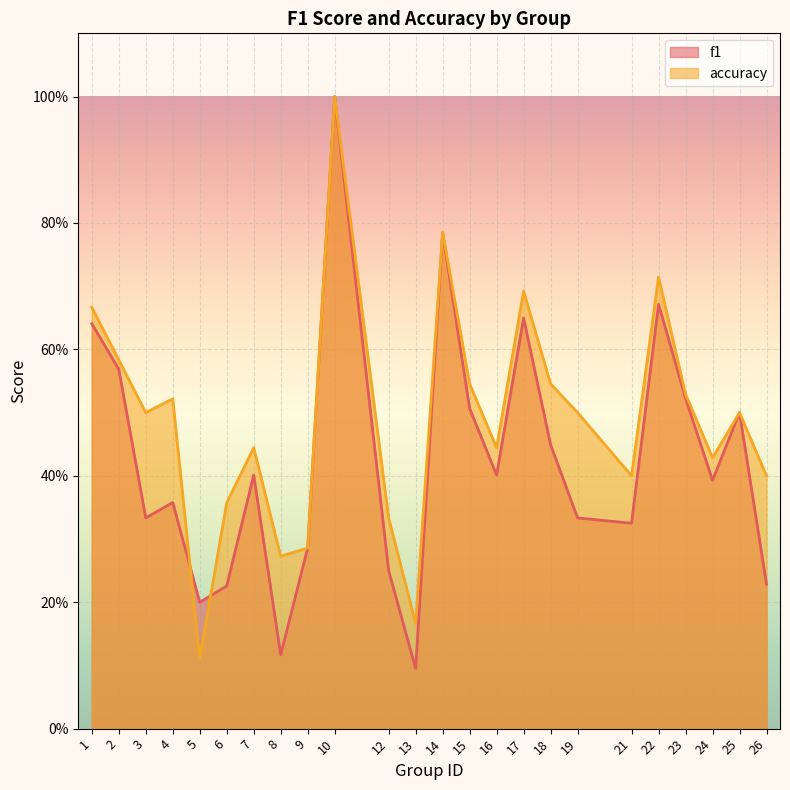

How many interior local peaks does the f1 series have?

7